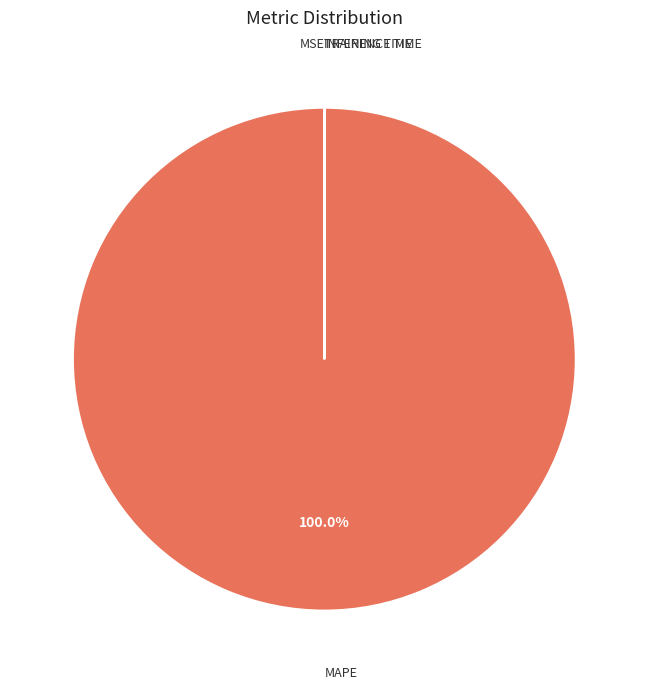

To the nearest percent, what is the difference between the largest and smallest slice percentages?

100%